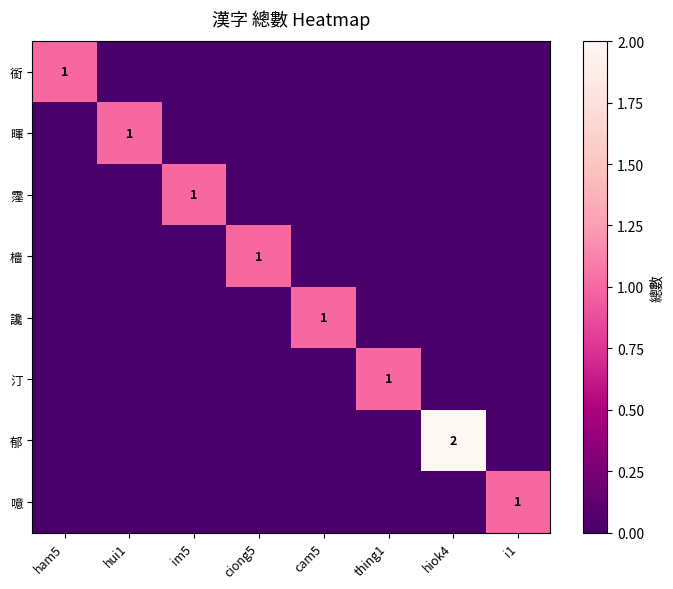

Between ham5 and ciong5, which is larger?

ham5